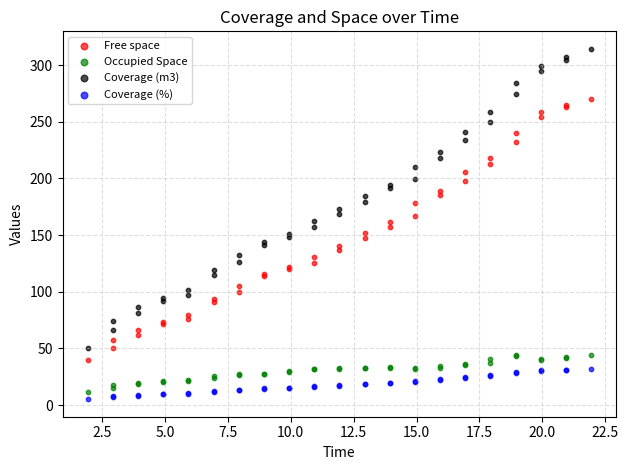

Which series reaches the maximum Y coordinate?

Coverage (m3)